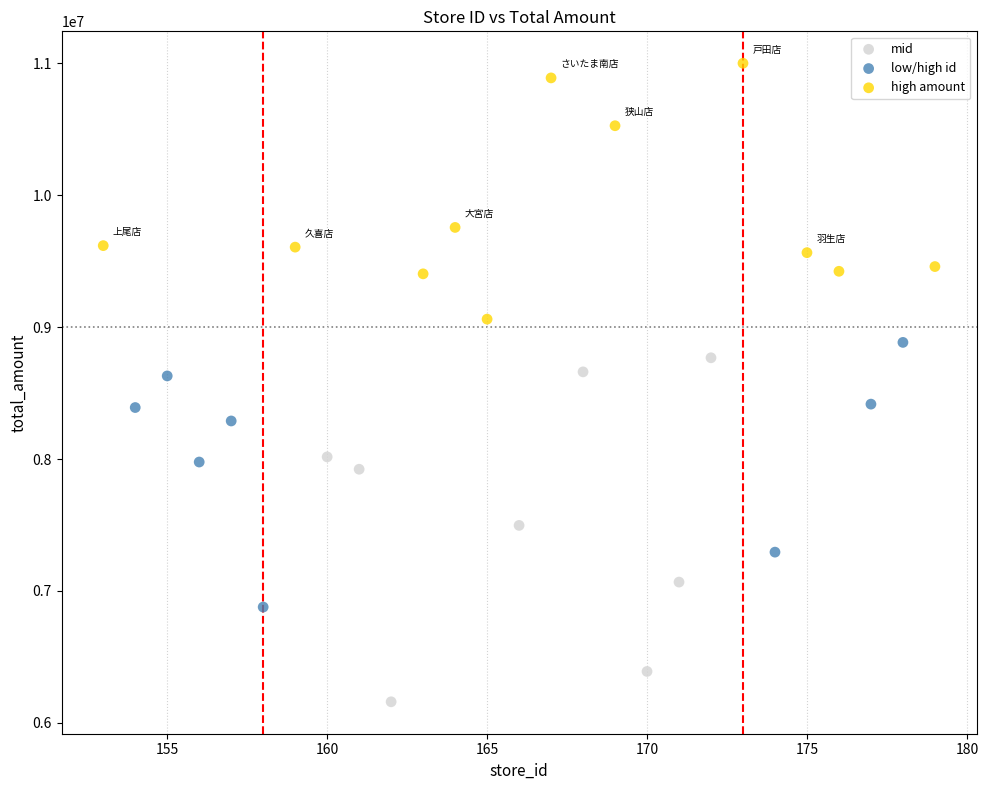

Which series contains the lowest Y value?

mid